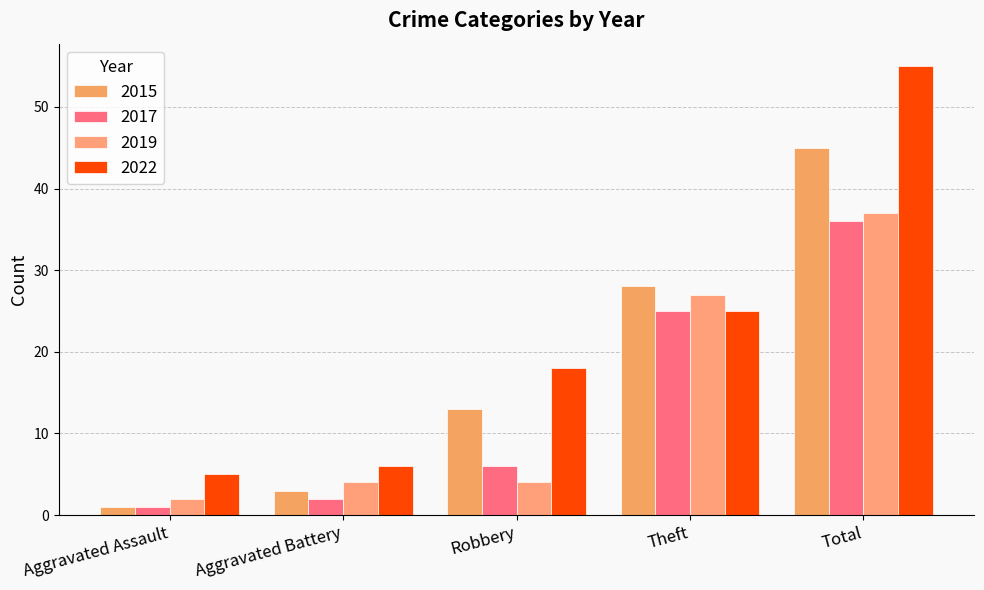

What is the difference between the highest and lowest values at Aggravated Battery?

4